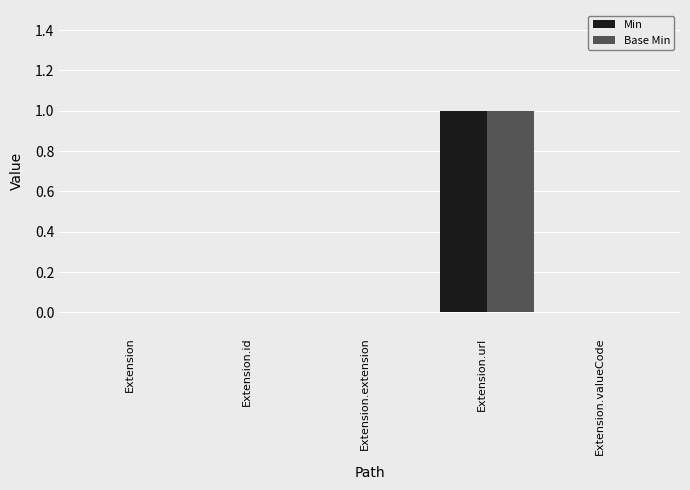

At which category is the sum across all series the highest?

Extension.url